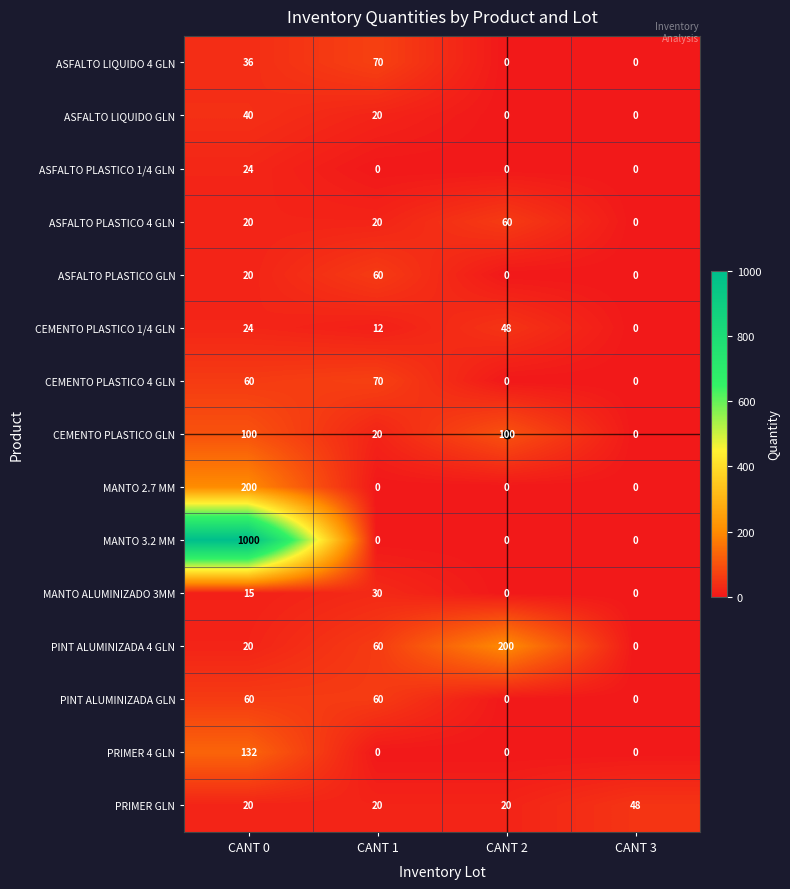

How many data points does each series have?

4